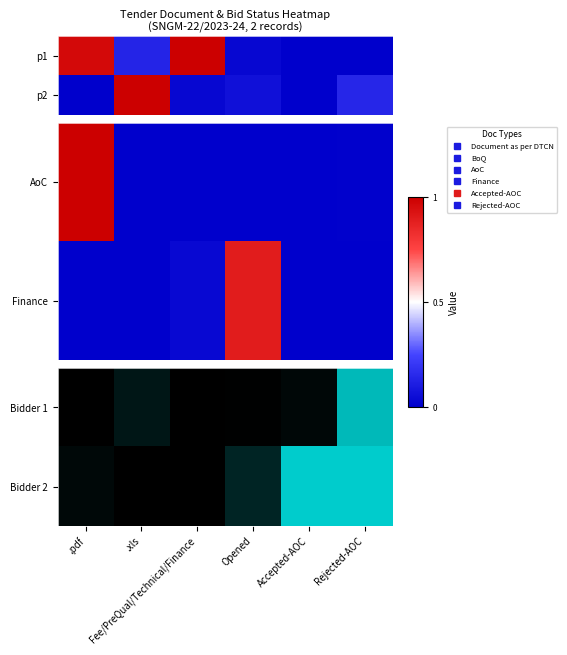

Which label corresponds to the smallest value in the chart?

.pdf